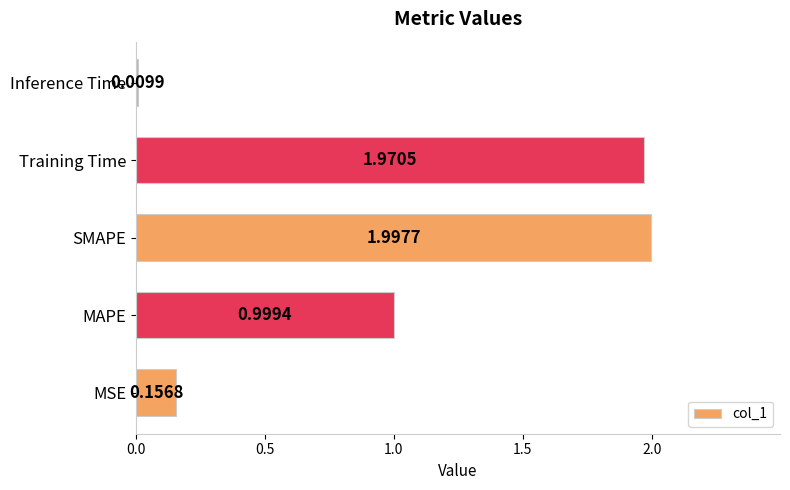

Count the number of data series in this chart.

1